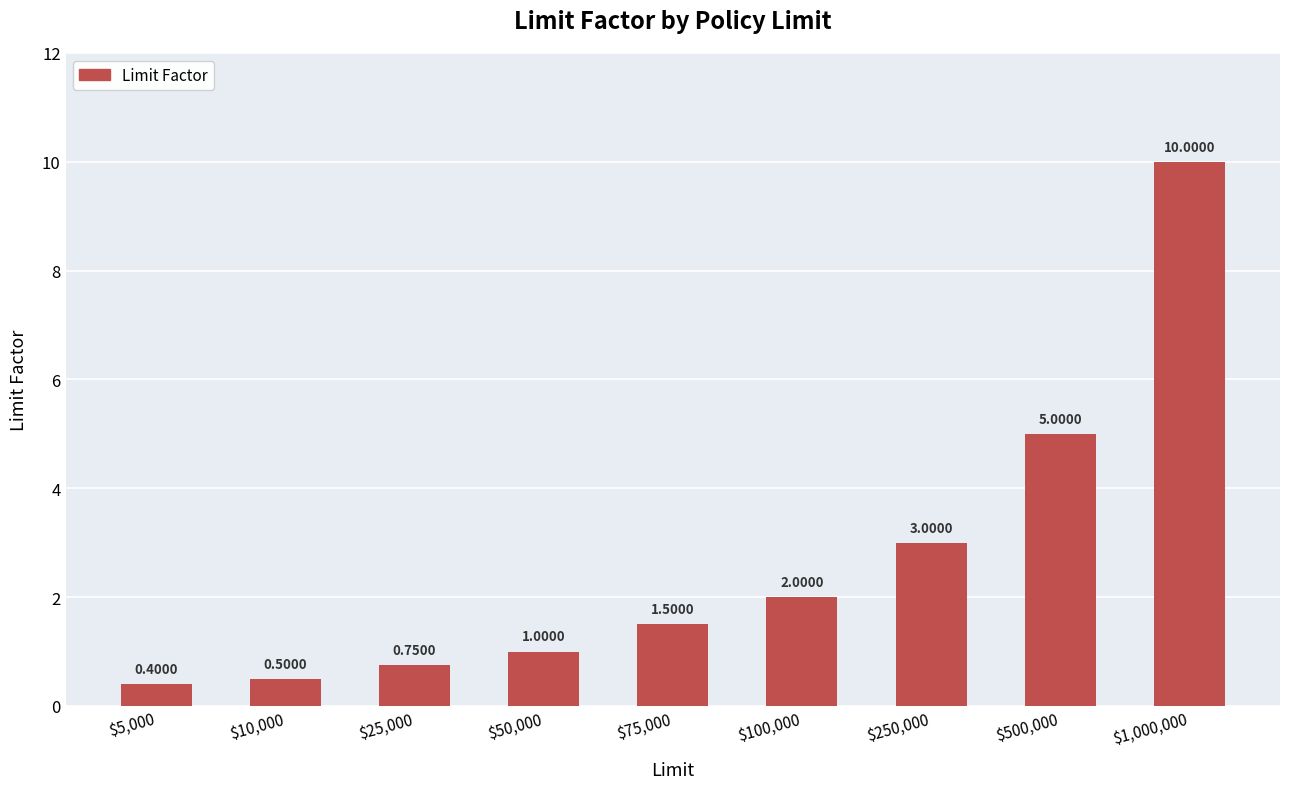

Are the bars horizontal?

No